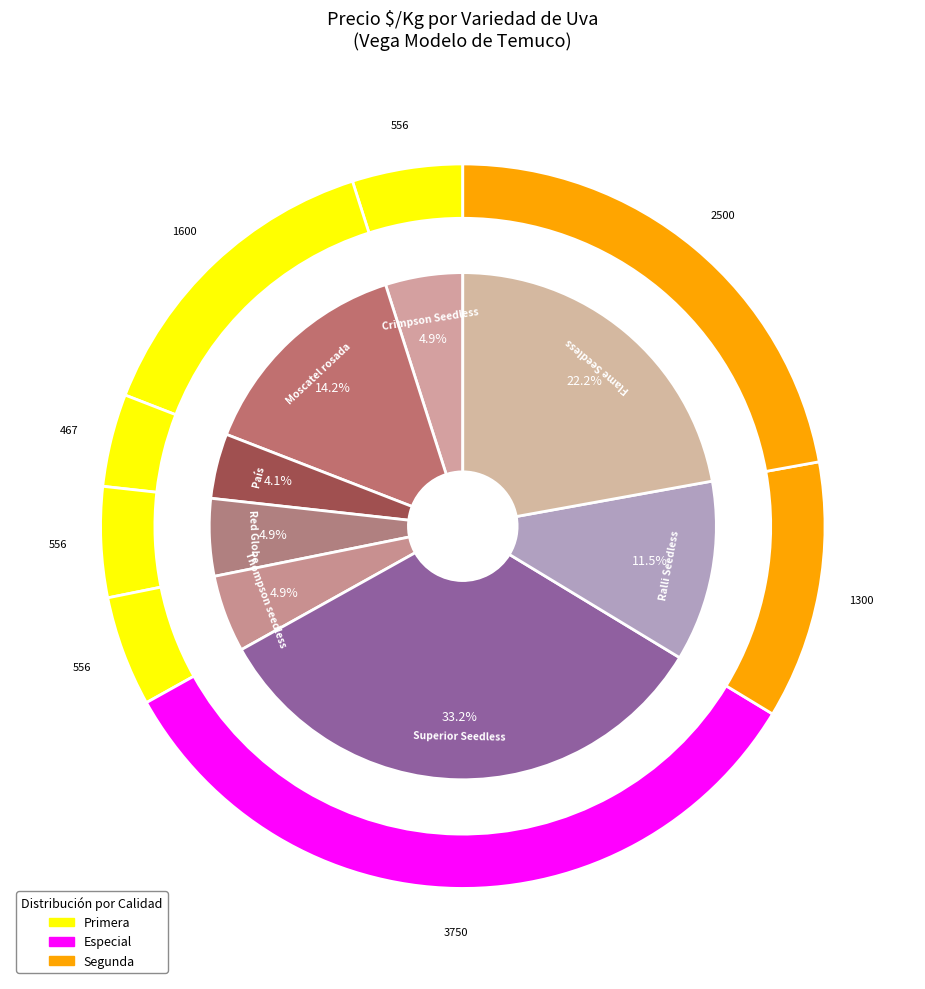

The Crimpson Seedless slice represents 15% of the pie. True or false?

False